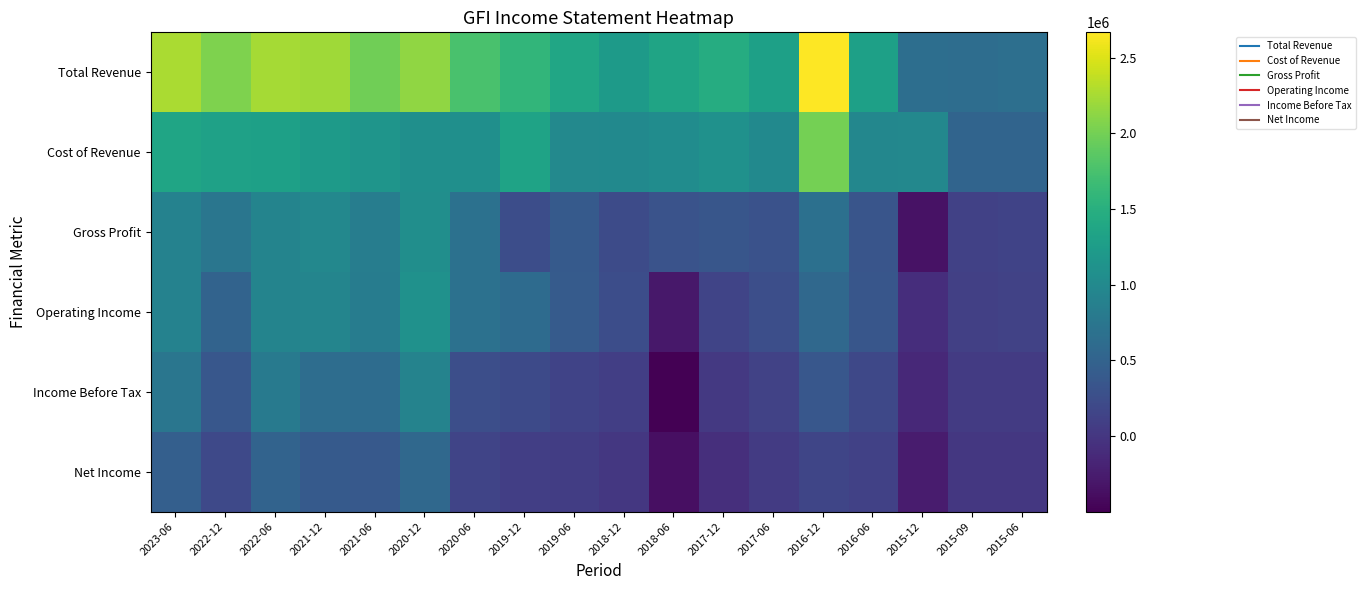

Reading right to left, transcribe all the data shown in this chart.

Total Revenue: 2015-06=660400	2015-09=635100	2015-12=640100	2016-06=1304900	2016-12=2666400	2017-06=1304500	2017-12=1457300	2018-06=1350700	2018-12=1227100	2019-06=1378500	2019-12=1588600	2020-06=1754300	2020-12=2137800	2021-06=1983600	2021-12=2211600	2022-06=2235300	2022-12=2051400	2023-06=2266300
Cost of Revenue: 2015-06=523700	2015-09=521000	2015-12=982600	2016-06=965900	2016-12=2001200	2017-06=1002300	2017-12=1105700	2018-06=1034800	2018-12=1008200	2019-06=986400	2019-12=1333400	2020-06=1072500	2020-12=1077900	2021-06=1146500	2021-12=1228400	2022-06=1300400	2022-12=1307300	2023-06=1362700
Gross Profit: 2015-06=136700	2015-09=114100	2015-12=-342500	2016-06=339000	2016-12=665200	2017-06=302200	2017-12=351600	2018-06=315900	2018-12=218900	2019-06=392100	2019-12=255200	2020-06=681800	2020-12=1059900	2021-06=837100	2021-12=983200	2022-06=934900	2022-12=744100	2023-06=903600
Operating Income: 2015-06=126100	2015-09=106600	2015-12=-83400	2016-06=343700	2016-12=577000	2017-06=261000	2017-12=153200	2018-06=-292200	2018-12=249100	2019-06=411000	2019-12=609000	2020-06=682500	2020-12=1107500	2021-06=831000	2021-12=946300	2022-06=925200	2022-12=506700	2023-06=901200
Income Before Tax: 2015-06=56900	2015-09=53000	2015-12=-137500	2016-06=189300	2016-12=357400	2017-06=121700	2017-12=27800	2018-06=-498400	2018-12=87700	2019-06=140200	2019-12=210100	2020-06=264200	2020-12=913700	2021-06=626200	2021-12=628200	2022-06=807100	2022-12=356700	2023-06=749200
Net Income: 2015-06=11700	2015-09=18000	2015-12=-257900	2016-06=115300	2016-12=158200	2017-06=51000	2017-12=-71700	2018-06=-366600	2018-12=18400	2019-06=70500	2019-12=91100	2020-06=155500	2020-12=567500	2021-06=387400	2021-12=401900	2022-06=509700	2022-12=201300	2023-06=457800